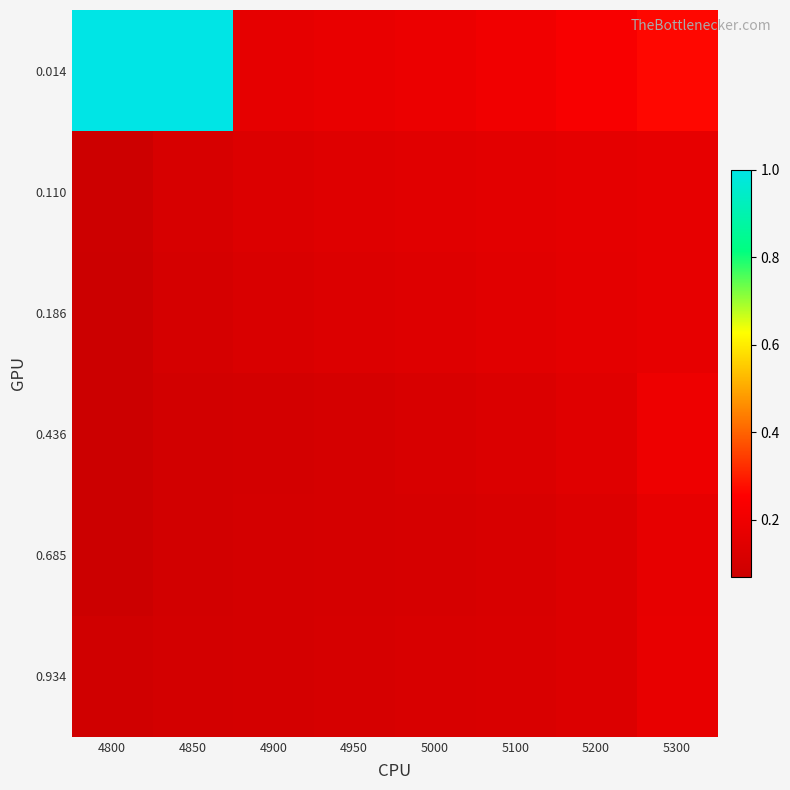

At which category is the sum across all series the highest?

4850